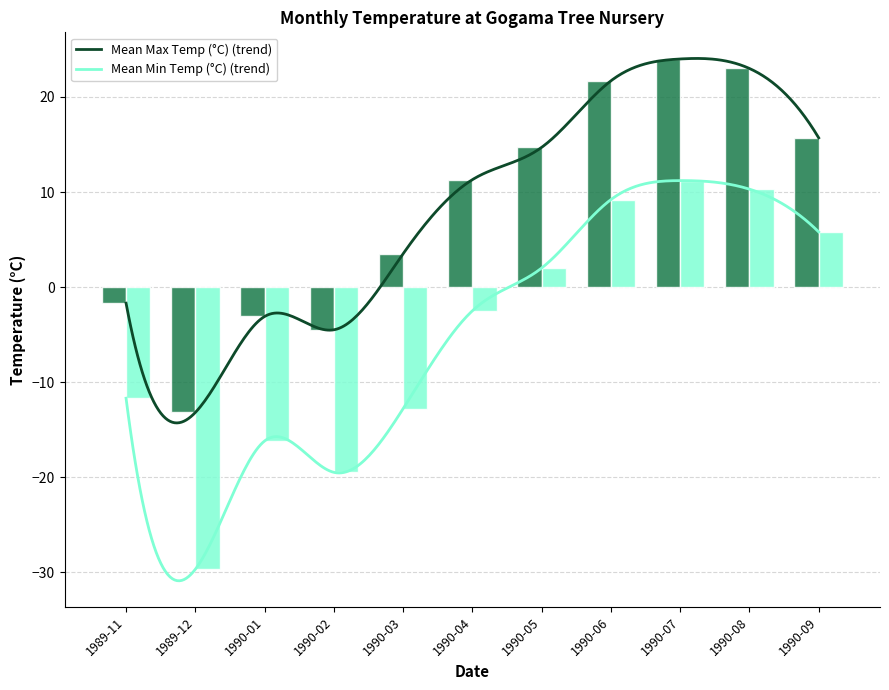

Does the chart contain stacked bars?

No